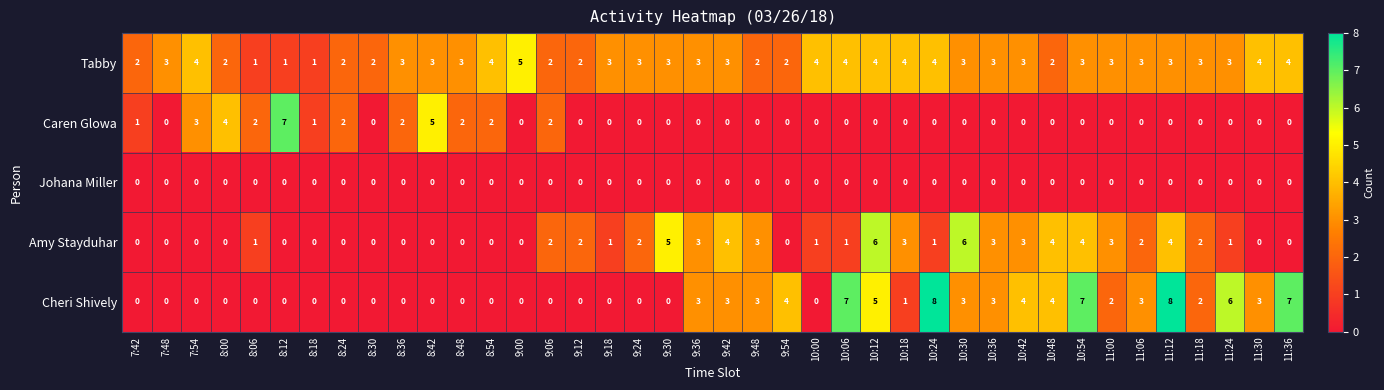

What is the sum of all Caren Glowa values?

33